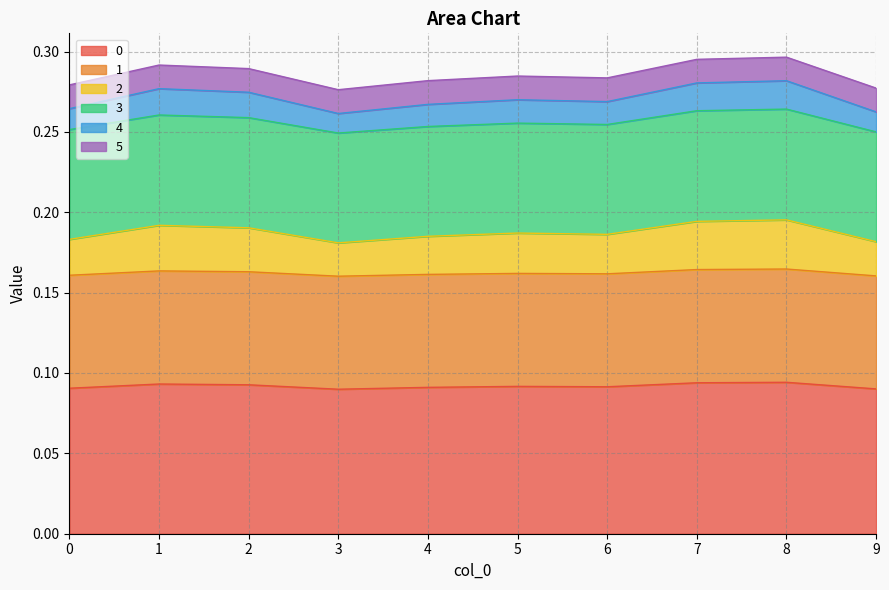

True or false: 0 and 4 intersect in this chart.

False